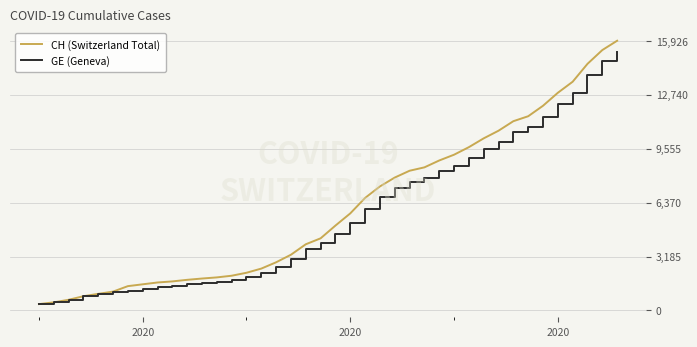

What is the maximum value shown in the chart?

15926